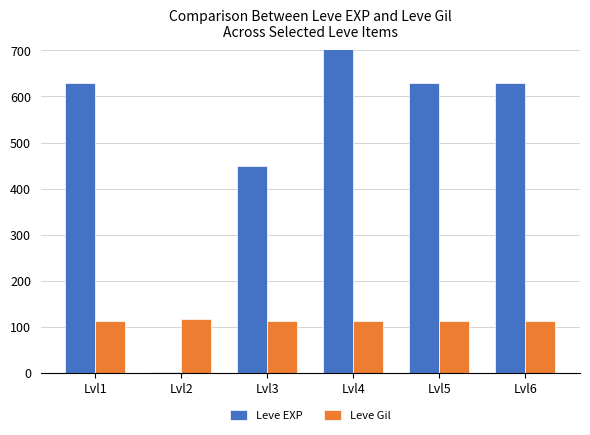

At which label is Leve Gil closest to 114?

Lvl1